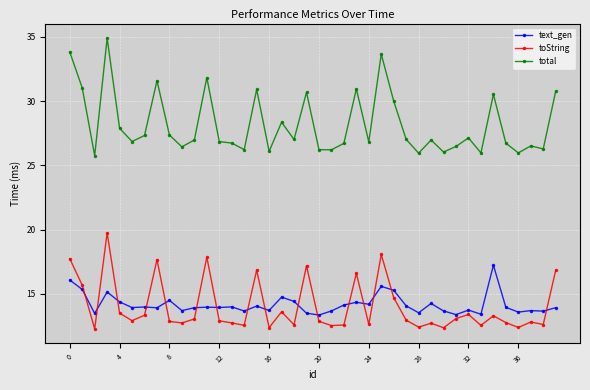

What are all the series names shown in the legend?

text_gen, toString, total